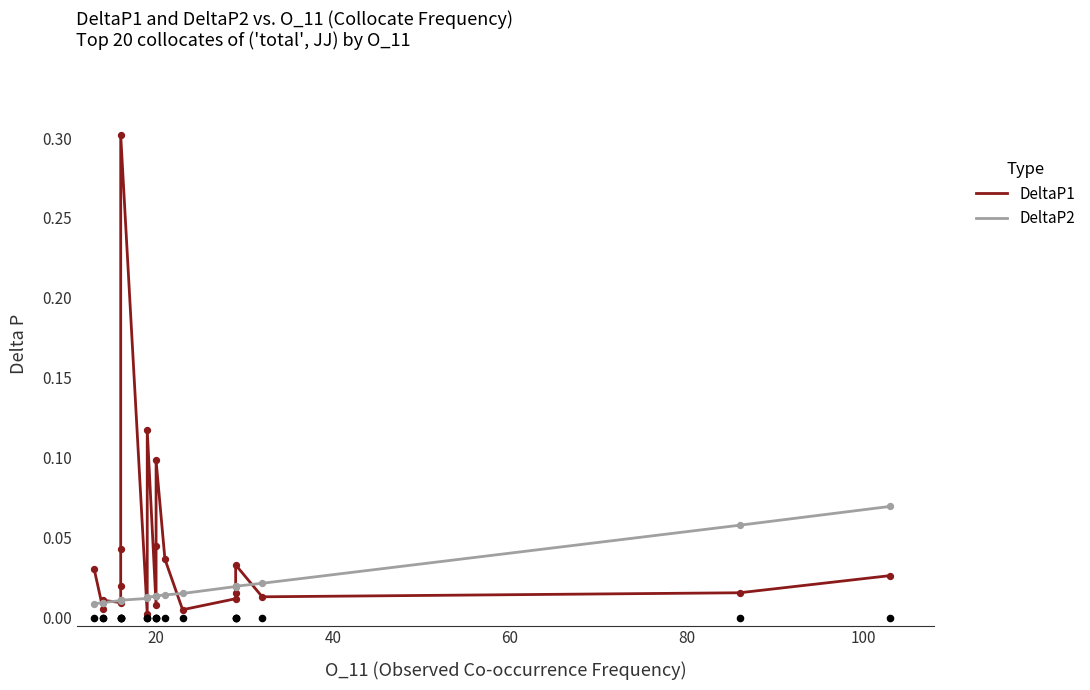

Which series has the largest total across all categories?

DeltaP1